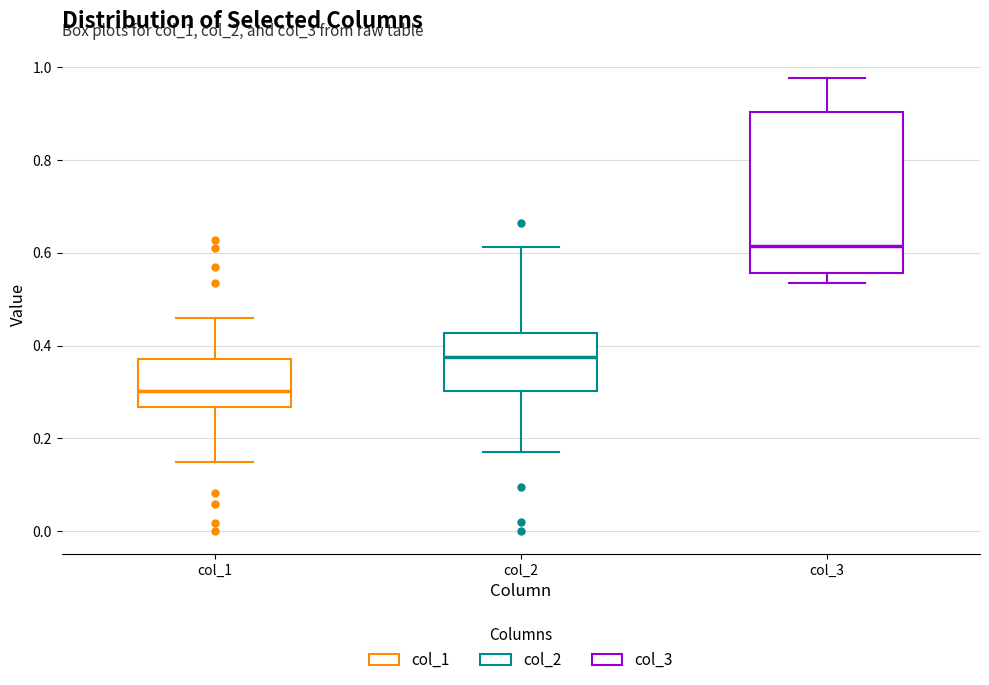

Which box is the tallest, from its lower edge to its upper edge?

col_3